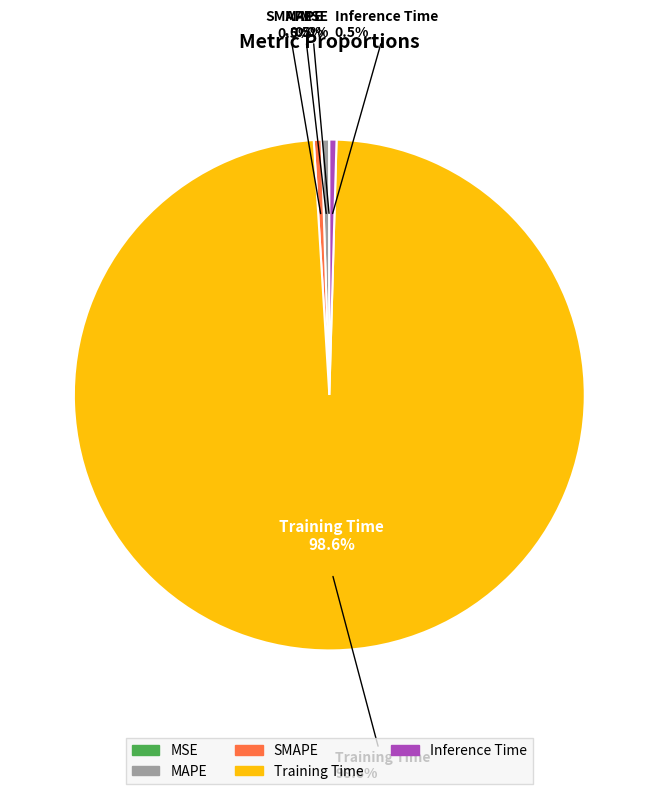

Which category has the biggest portion of the pie?

Training Time